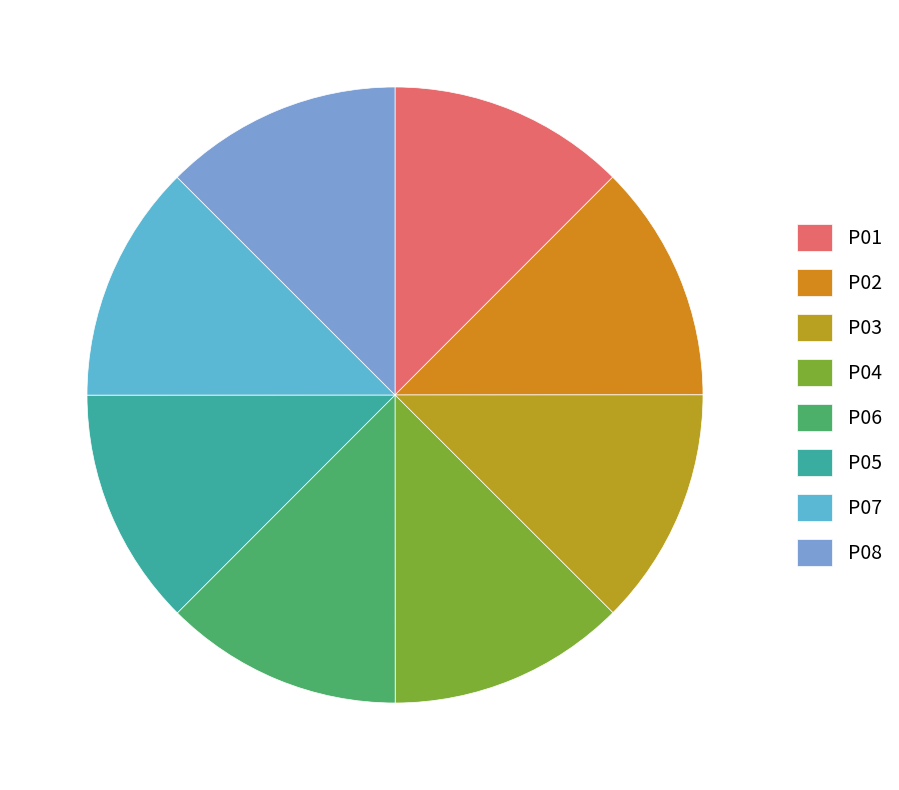

True or false: P06 accounts for 13% of the total.

True